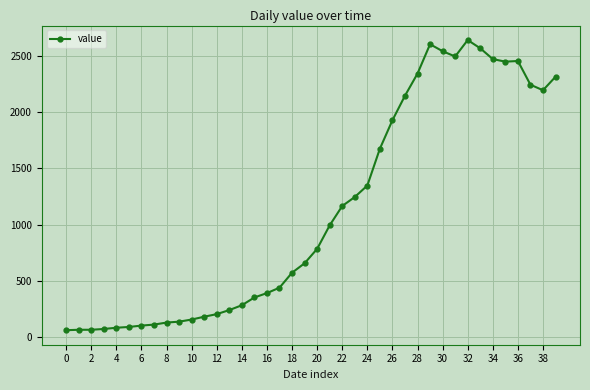

What is the smallest value displayed?

61